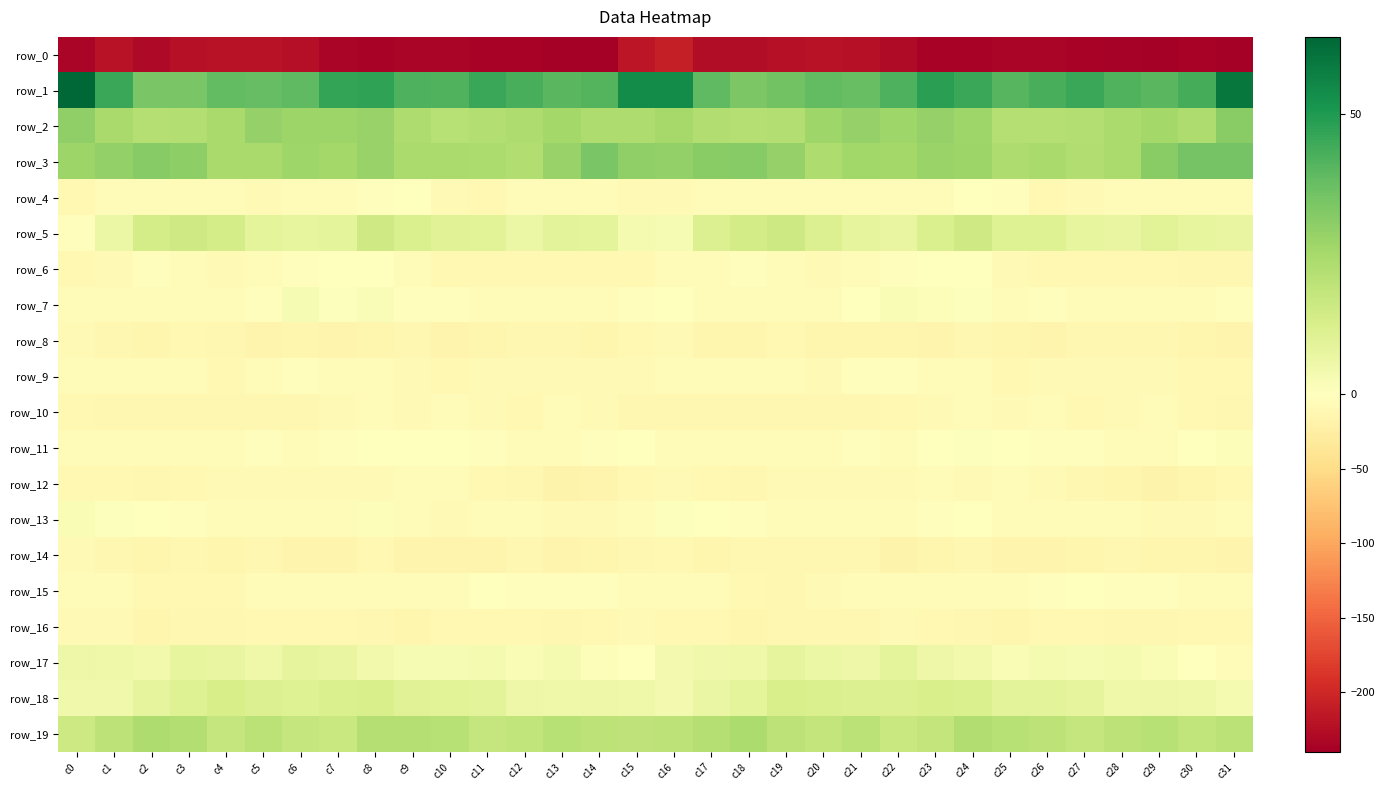

What is the difference between the row_9 values at c3 and c5?

1.3